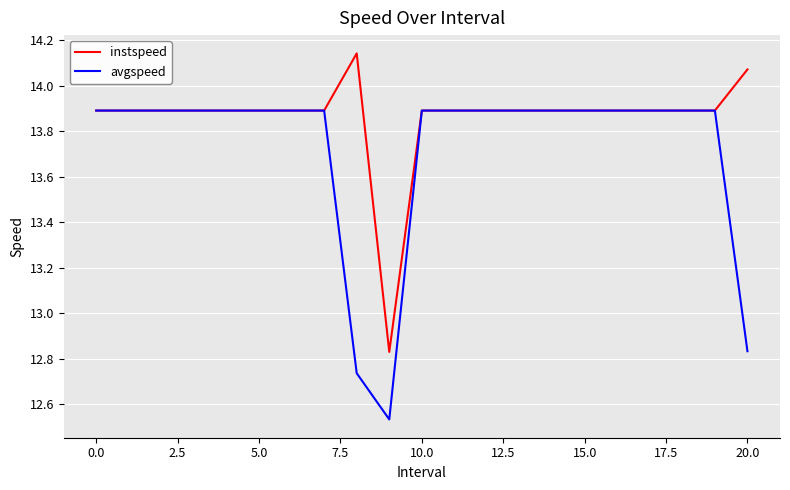

Which series has the largest total across all categories?

instspeed